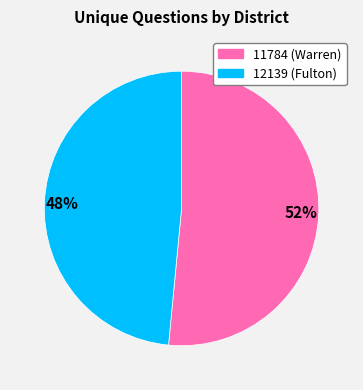

Which slice represents more than half of the pie?

52%